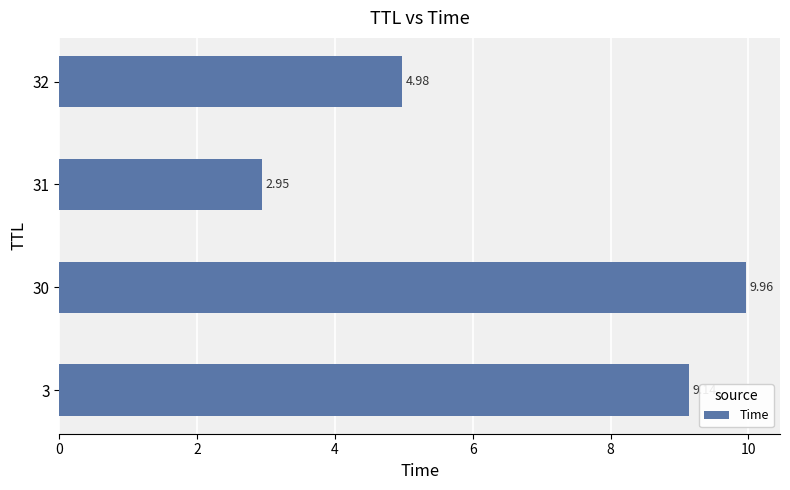

What is the ratio of the value at 32 to the value at 31?

1.7